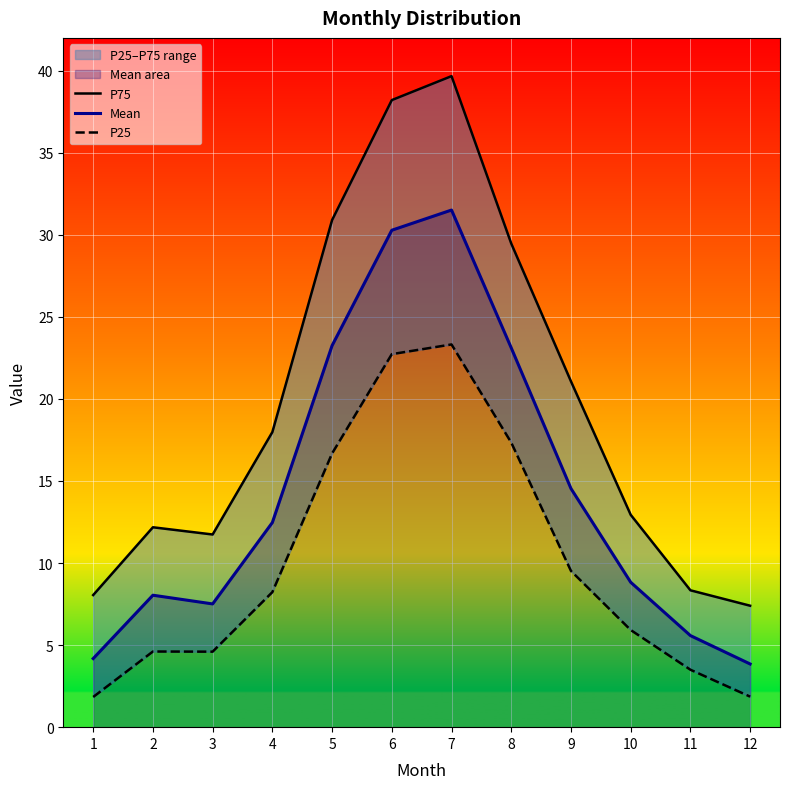

How many data points in Mean are above 12?

6